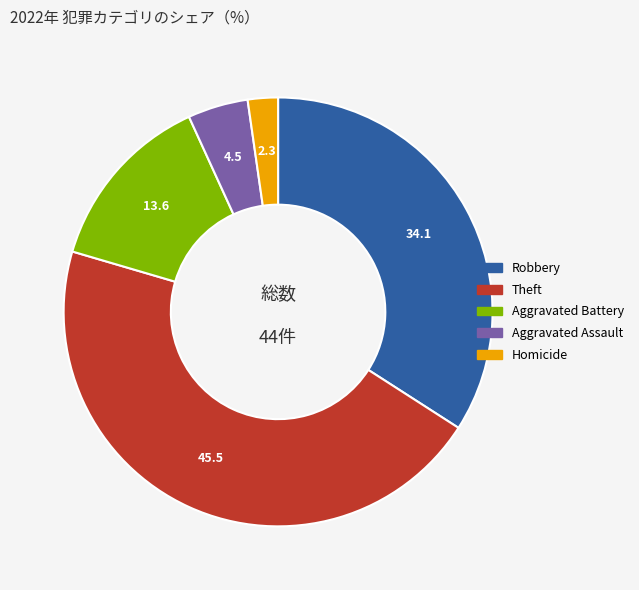

Is there any slice that represents more than half of the pie?

No